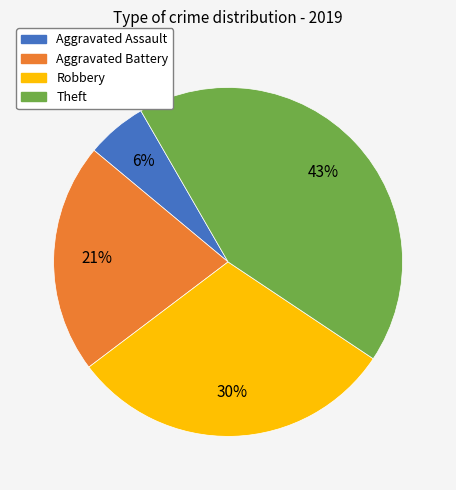

What is the ratio of the value at Aggravated Assault to the value at Aggravated Battery?

0.3